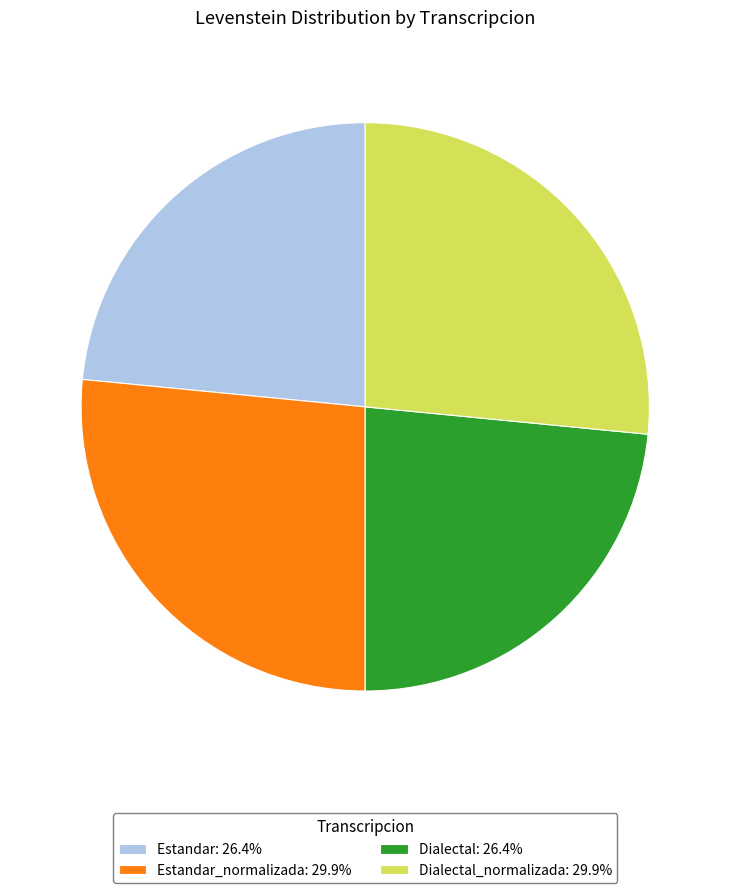

Is the sum of Dialectal_normalizada: 29.9% and Estandar_normalizada: 29.9% greater than half?

Yes